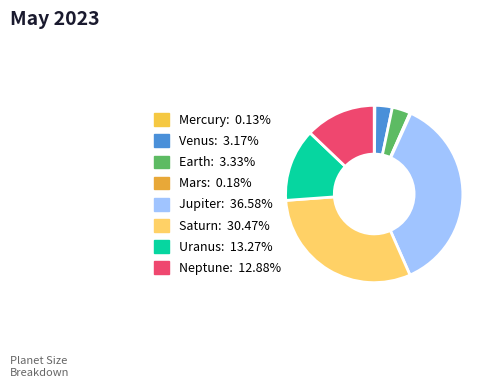

What percentage is NOT represented by Uranus?

86.7%